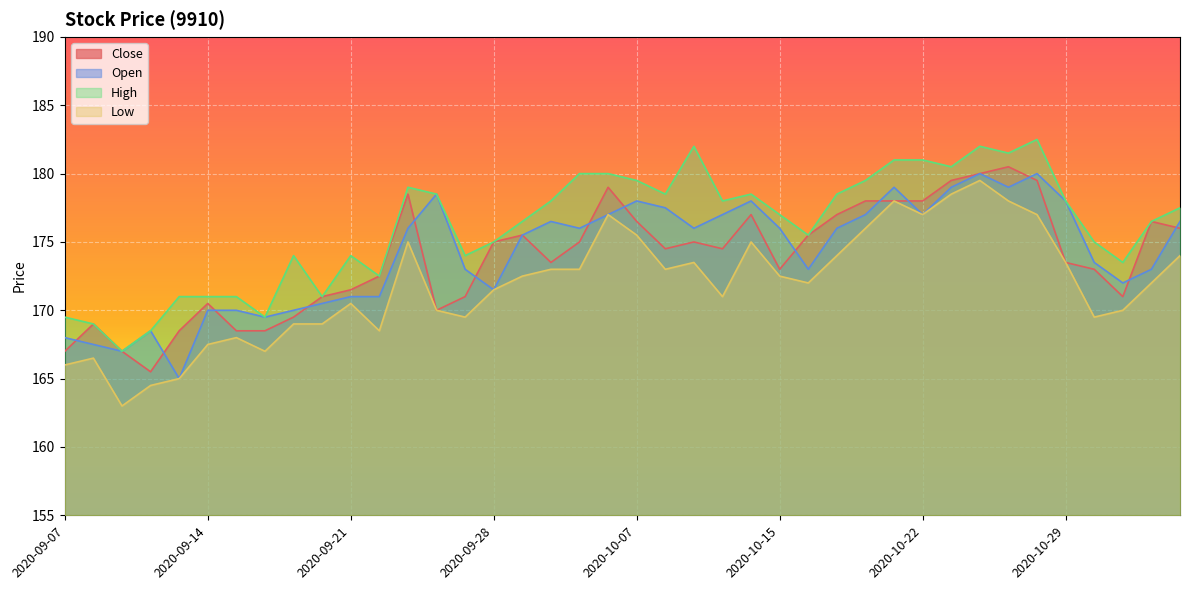

How many interior local valleys does the High series have?

11